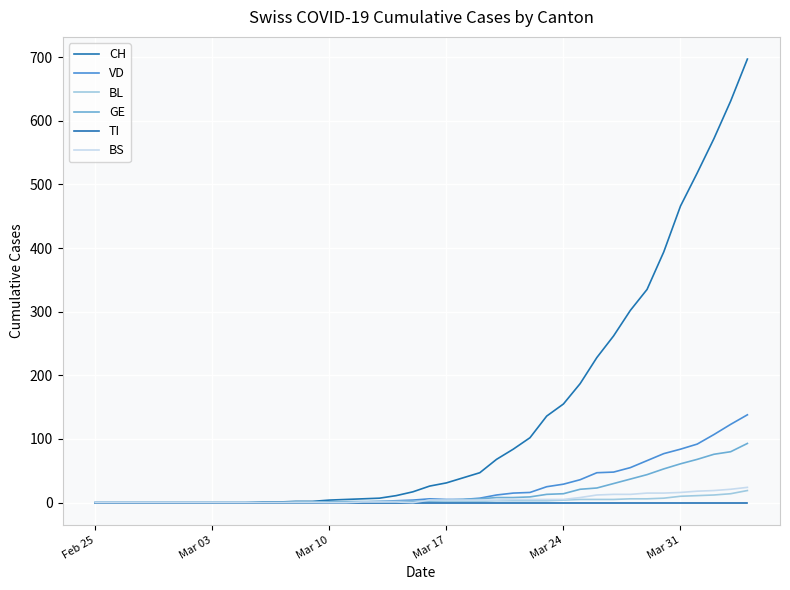

What is the sum of all CH values?

5336